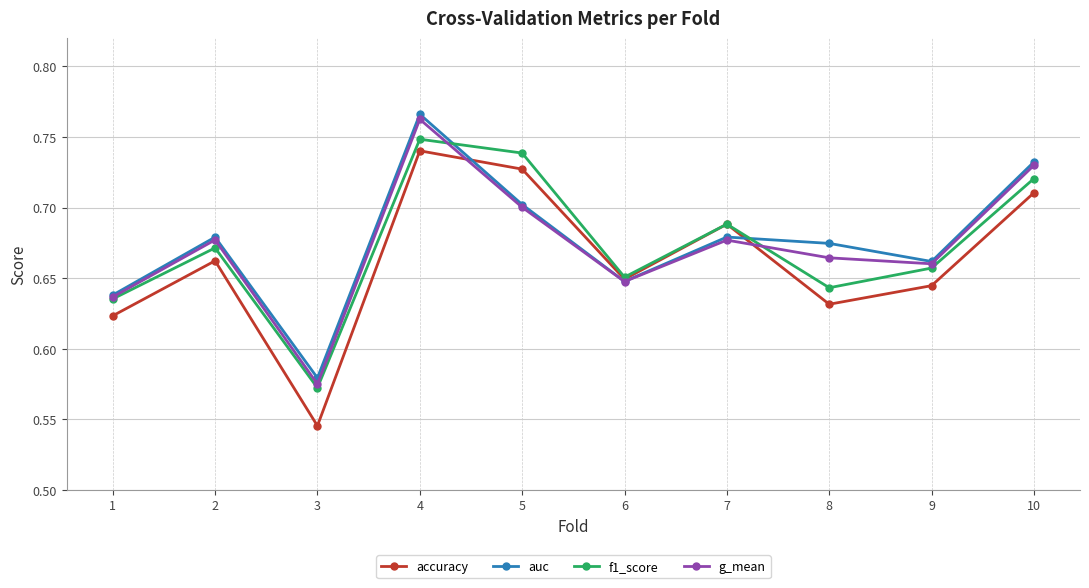

Which category has the lowest value across all series?

3